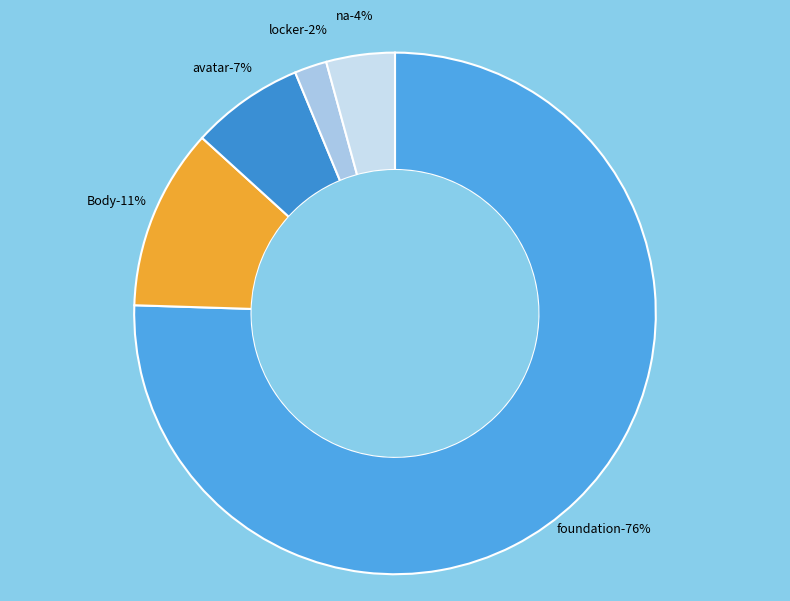

How many slices are in this pie chart?

5